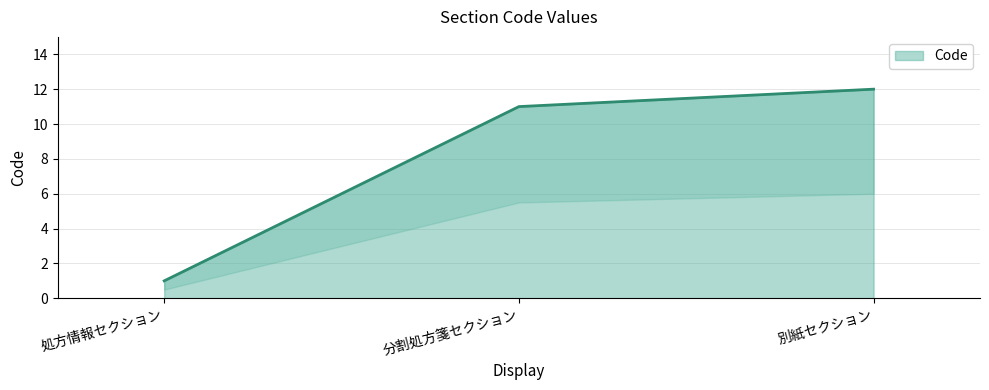

How many lines are shown in the chart?

1